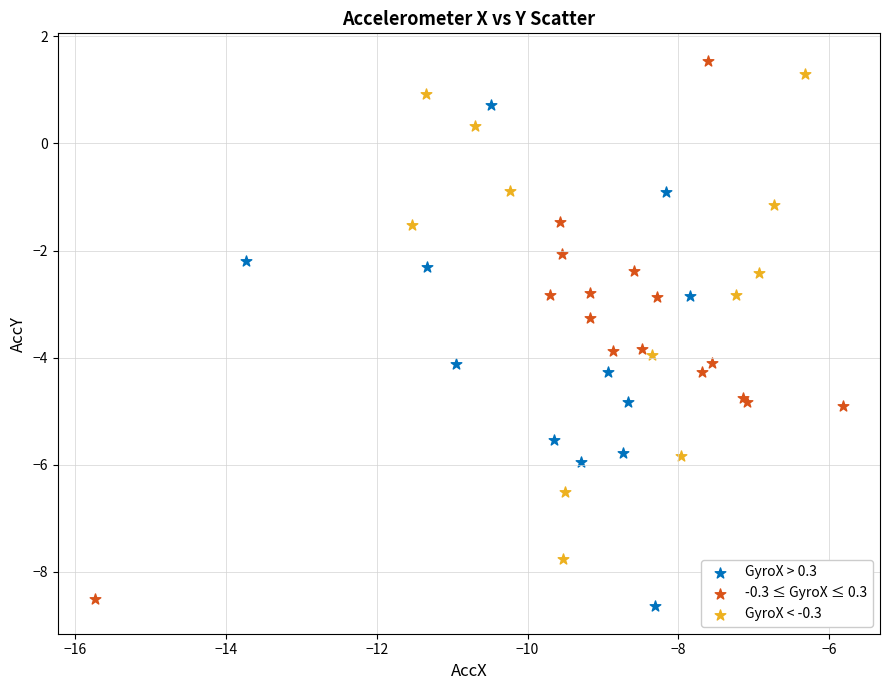

Which series has the largest Y range (max minus min)?

-0.3 ≤ GyroX ≤ 0.3